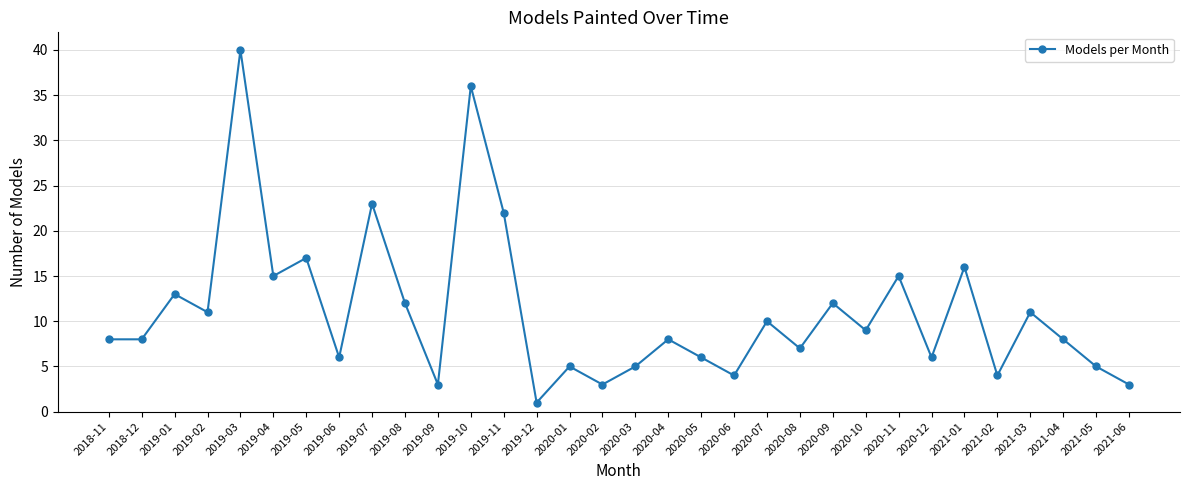

Reading left to right, what are all the values shown in this chart?

2018-11=8	2018-12=8	2019-01=13	2019-02=11	2019-03=40	2019-04=15	2019-05=17	2019-06=6	2019-07=23	2019-08=12	2019-09=3	2019-10=36	2019-11=22	2019-12=1	2020-01=5	2020-02=3	2020-03=5	2020-04=8	2020-05=6	2020-06=4	2020-07=10	2020-08=7	2020-09=12	2020-10=9	2020-11=15	2020-12=6	2021-01=16	2021-02=4	2021-03=11	2021-04=8	2021-05=5	2021-06=3